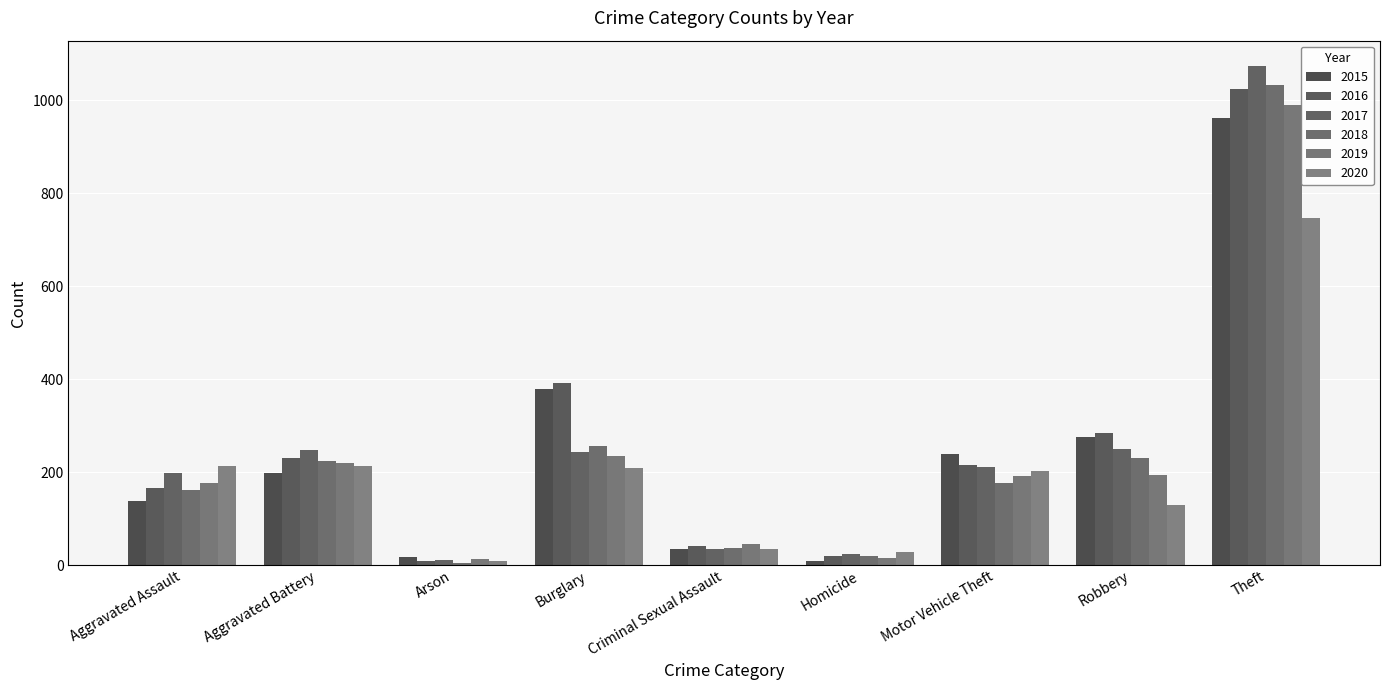

True or false: 2018 has a value of 105 at Motor Vehicle Theft.

False